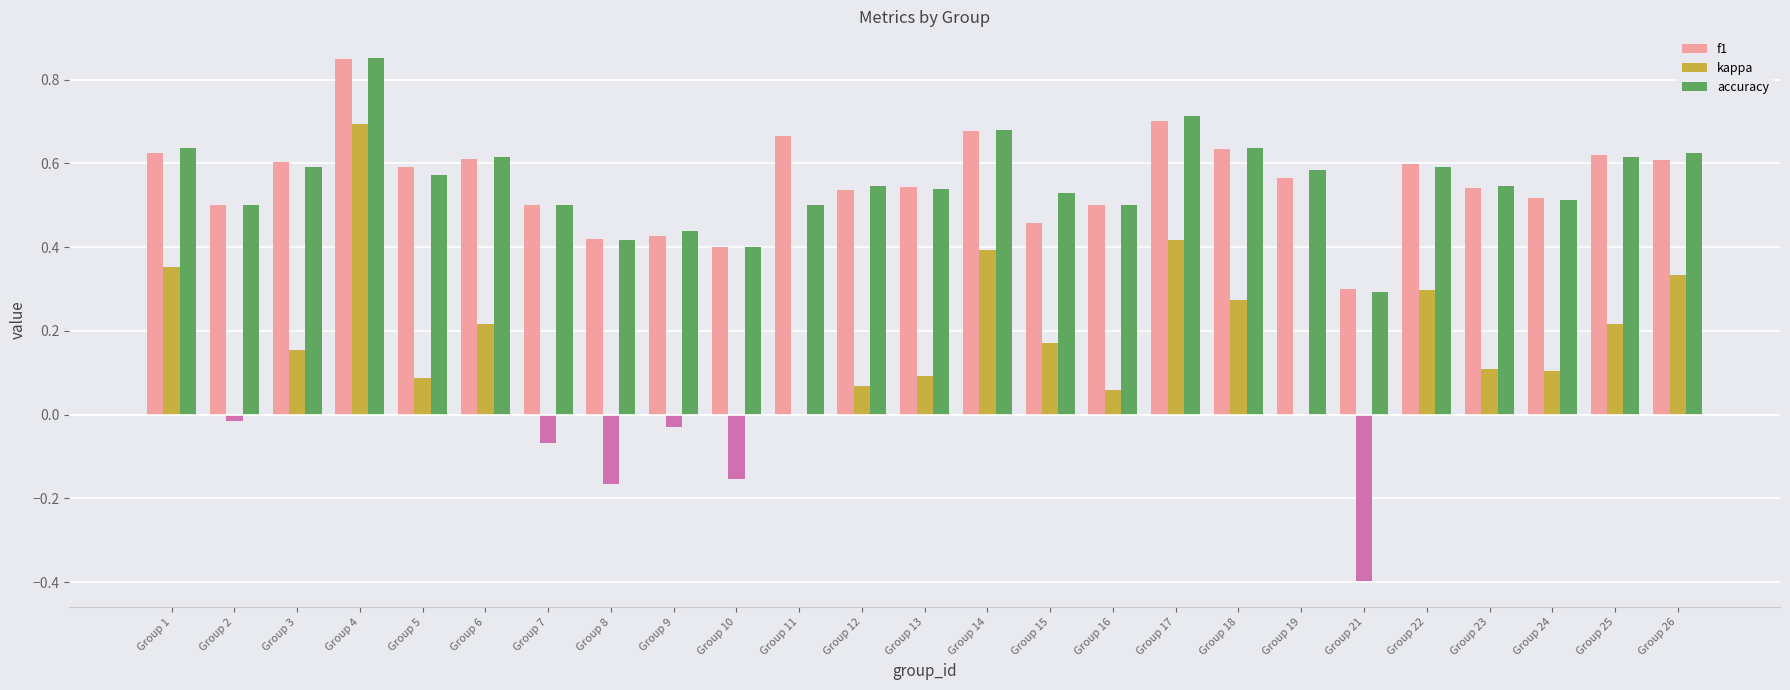

Are the bars horizontal?

No